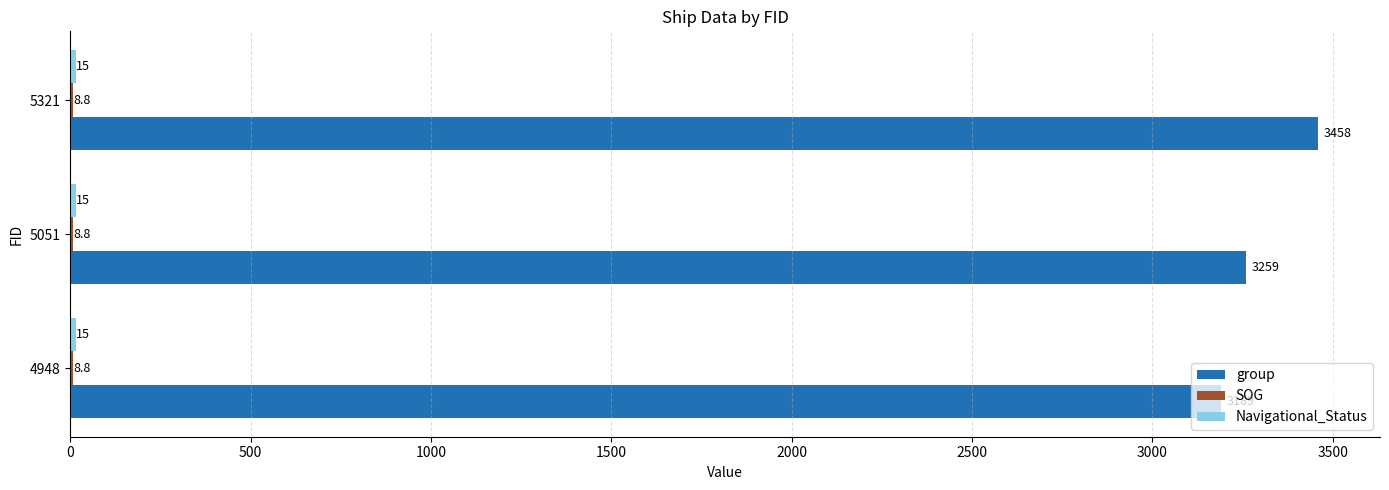

Which series changed the most between 5051 and 5321?

group